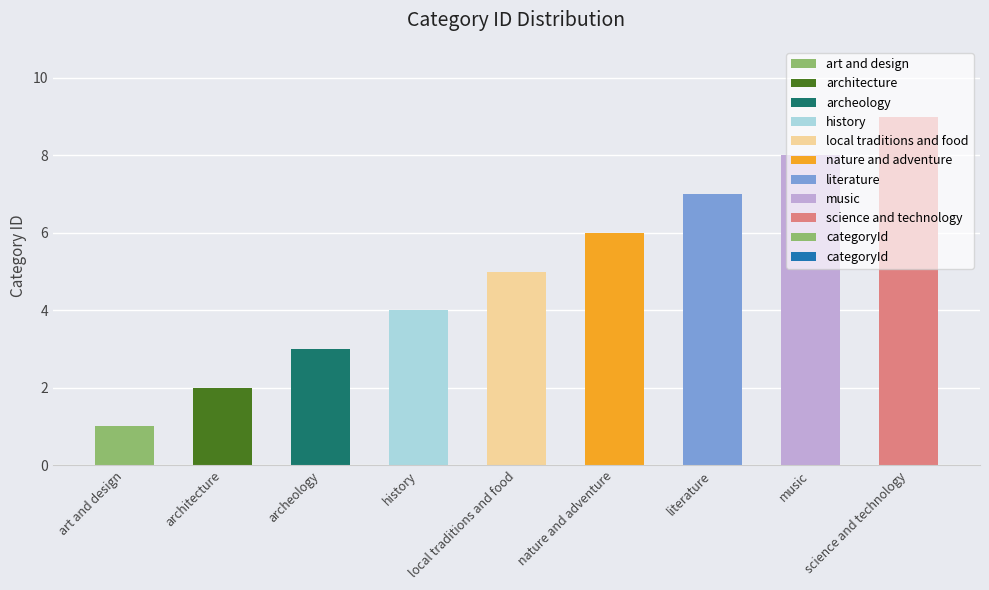

Which label corresponds to the largest value in the chart?

science and technology